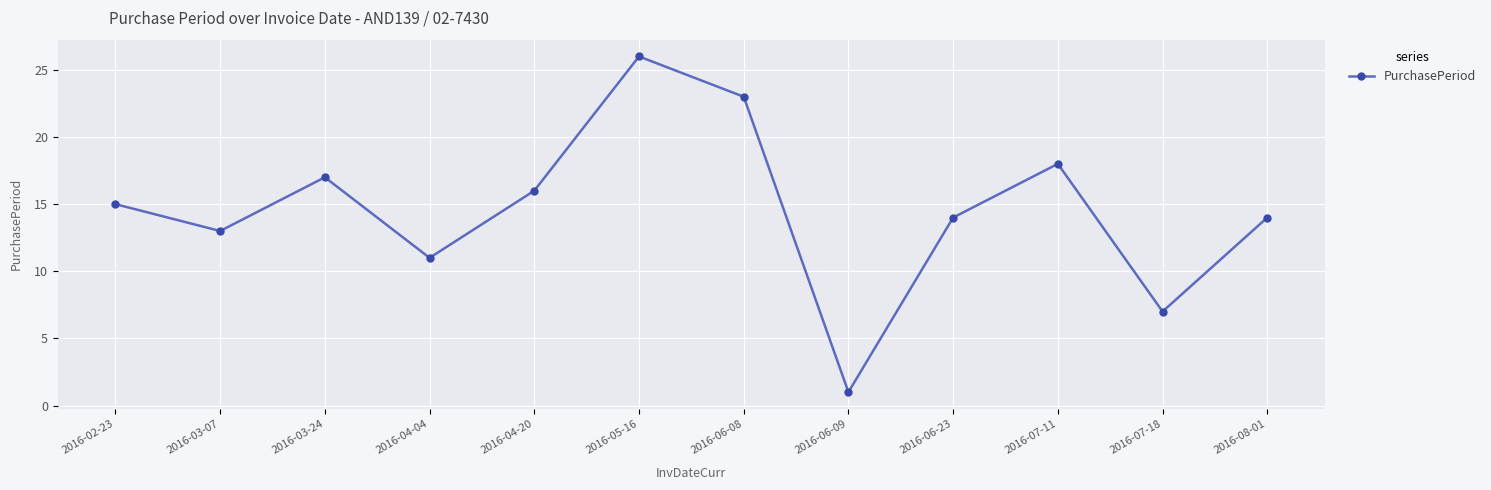

What is the change in value from 2016-03-07 to 2016-06-23?

+1